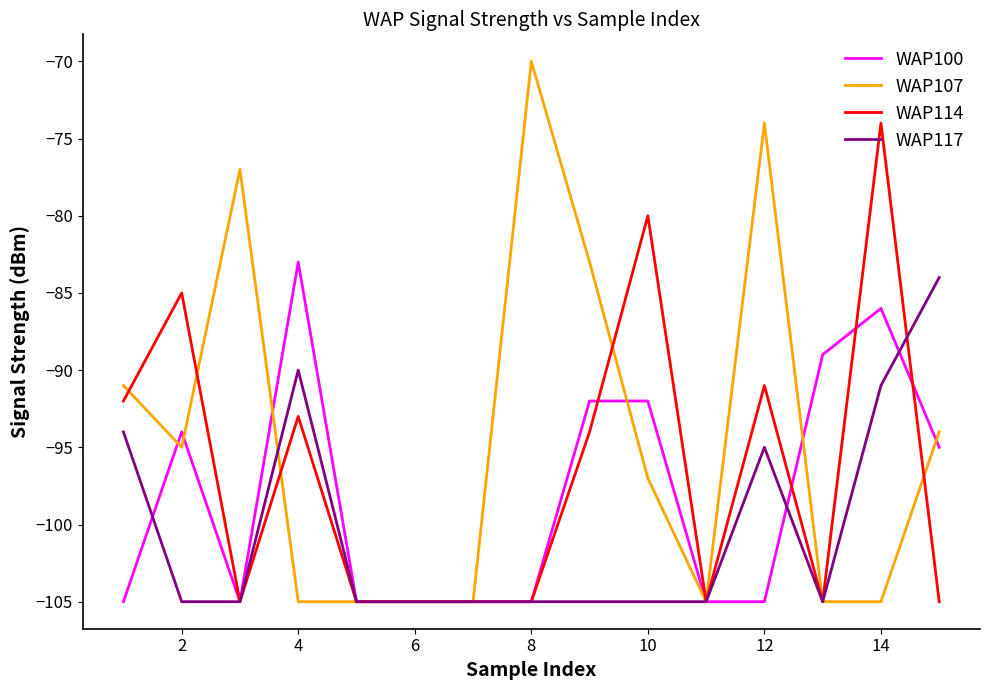

Reading left to right, what are all the values shown in this chart?

WAP100: -105	-94	-105	-83	-105	-105	-105	-105	-92	-92	-105	-105	-89	-86	-95
WAP107: -91	-95	-77	-105	-105	-105	-105	-70	-83	-97	-105	-74	-105	-105	-94
WAP114: -92	-85	-105	-93	-105	-105	-105	-105	-94	-80	-105	-91	-105	-74	-105
WAP117: -94	-105	-105	-90	-105	-105	-105	-105	-105	-105	-105	-95	-105	-91	-84